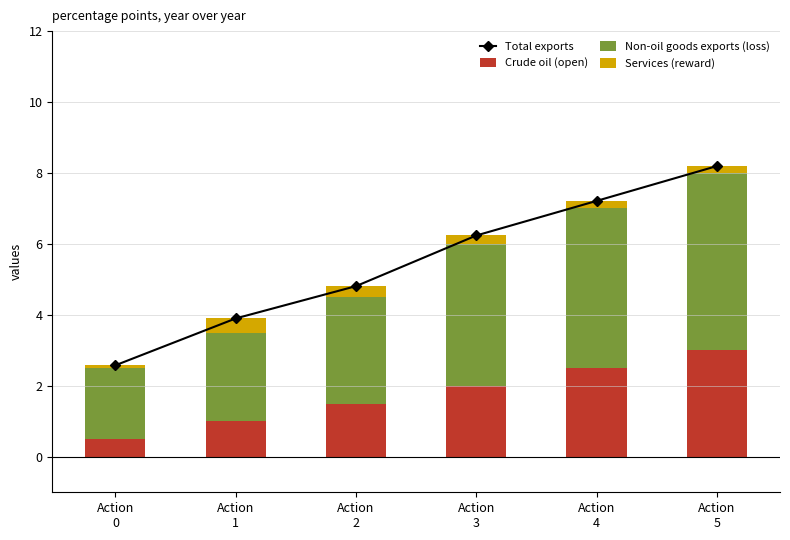

Reading left to right, extract all data points from this chart.

Total exports: Action
0=2.6	Action
1=3.9	Action
2=4.8	Action
3=6.2	Action
4=7.2	Action
5=8.2
Crude oil (open): Action
0=0.5	Action
1=1.0	Action
2=1.5	Action
3=2.0	Action
4=2.5	Action
5=3.0
Non-oil goods exports (loss): Action
0=2.0	Action
1=2.5	Action
2=3.0	Action
3=4.0	Action
4=4.5	Action
5=5.0
Services (reward): Action
0=0.1	Action
1=0.4	Action
2=0.3	Action
3=0.2	Action
4=0.2	Action
5=0.2